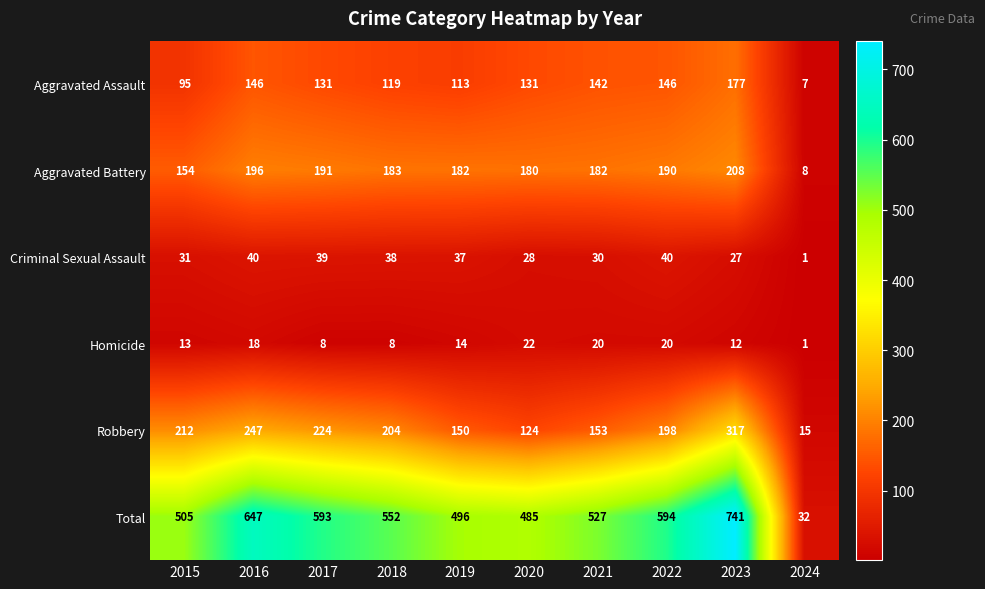

What is the difference between the highest and lowest values at 2018?

544